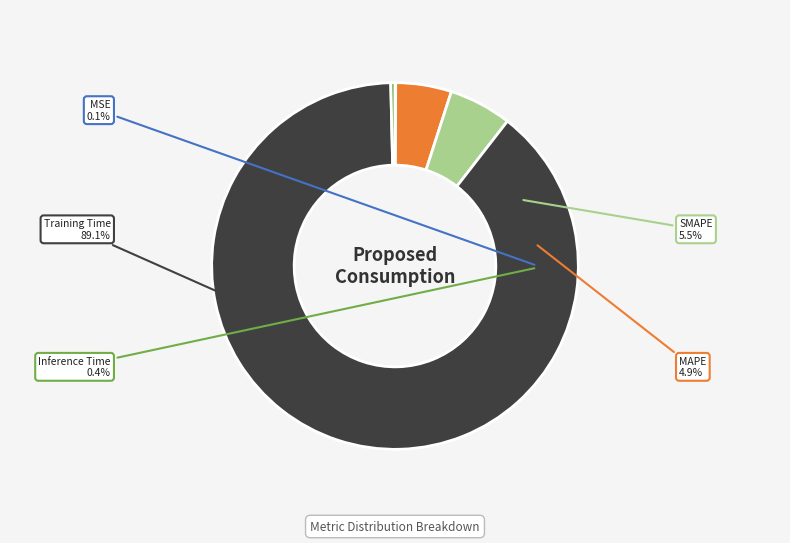

Do Training Time and SMAPE together represent more than half of the pie?

Yes